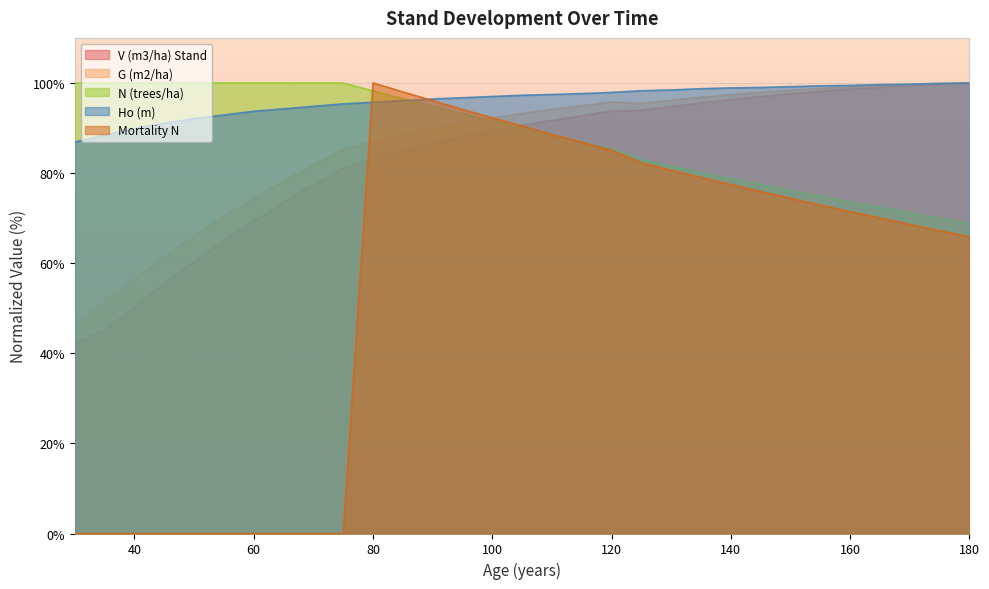

At which label is Ho (m) closest to 93?

55